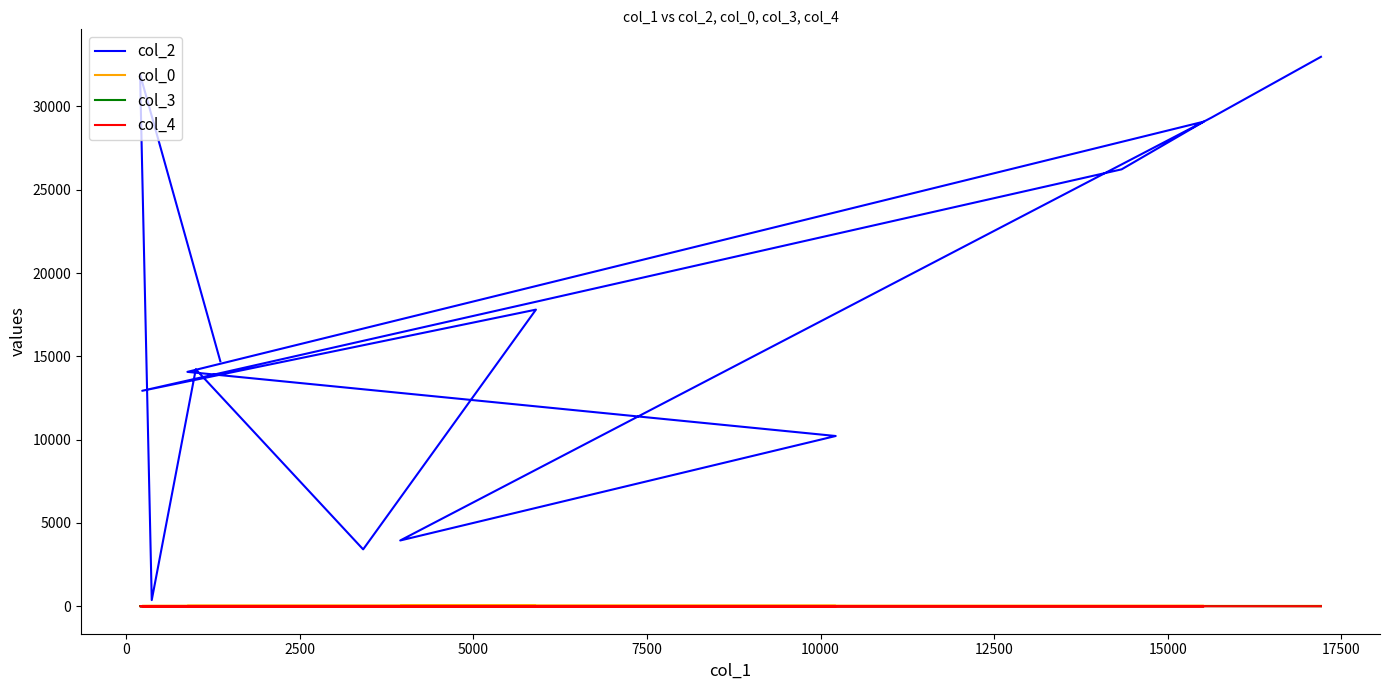

The value of col_0 at 17500 is 30.0. True or false?

False